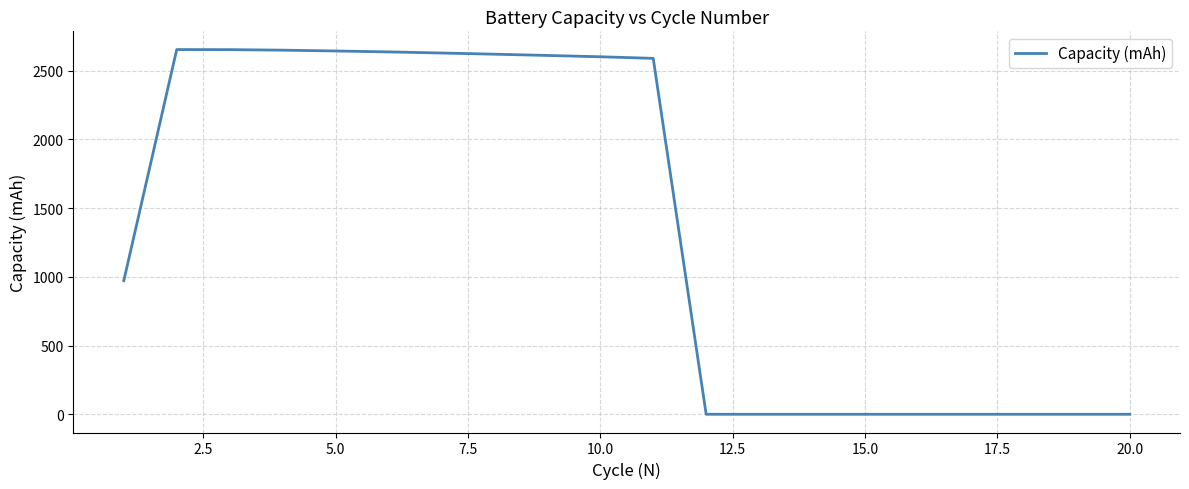

What is the maximum value shown in the chart?

2654.0